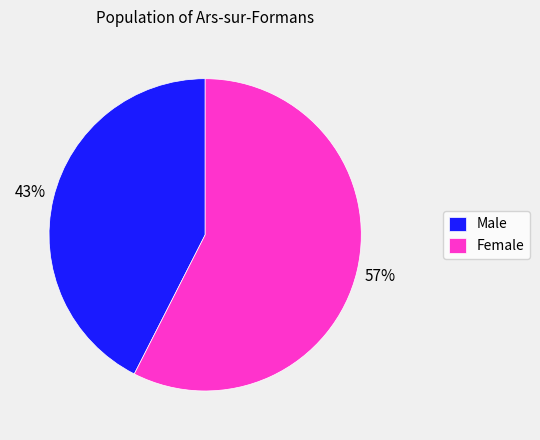

How many segments does this pie chart have?

2